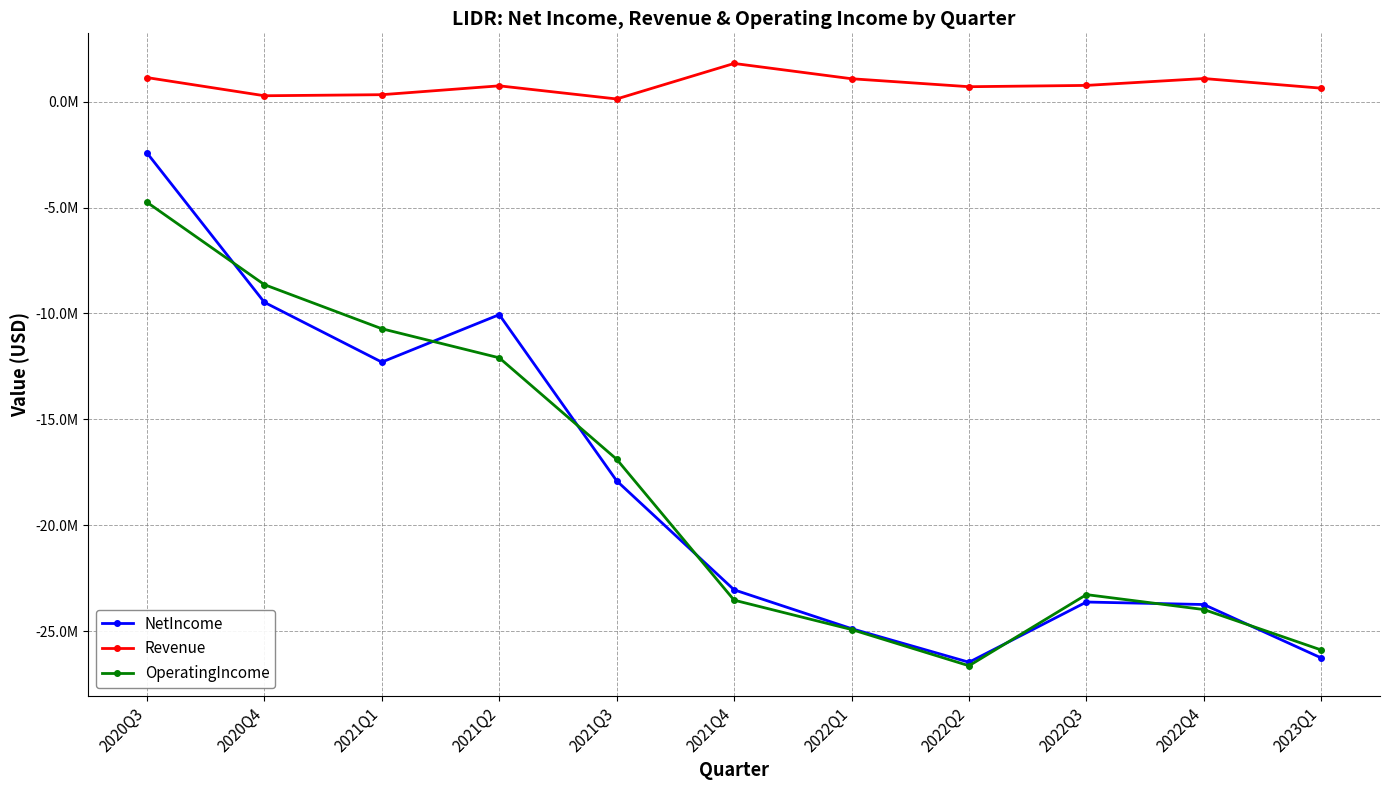

At 2023Q1, list the series in order from smallest to largest.

NetIncome, OperatingIncome, Revenue